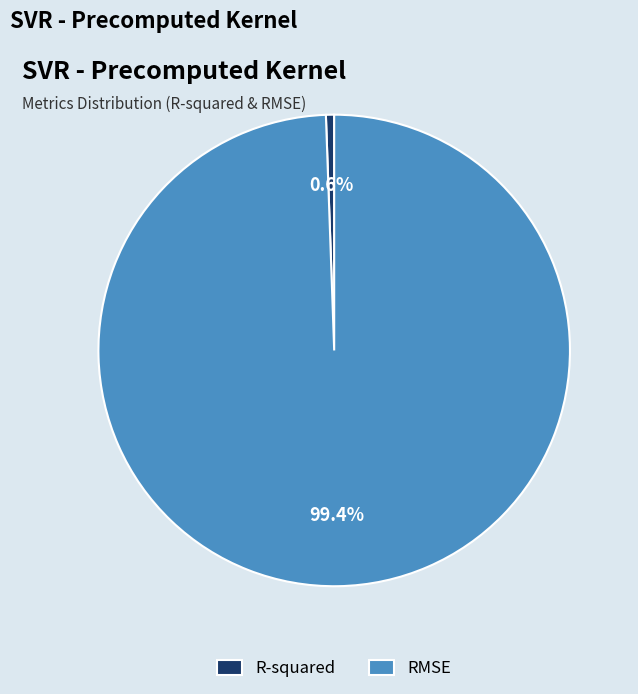

How much of the chart is everything except R-squared?

99.4%